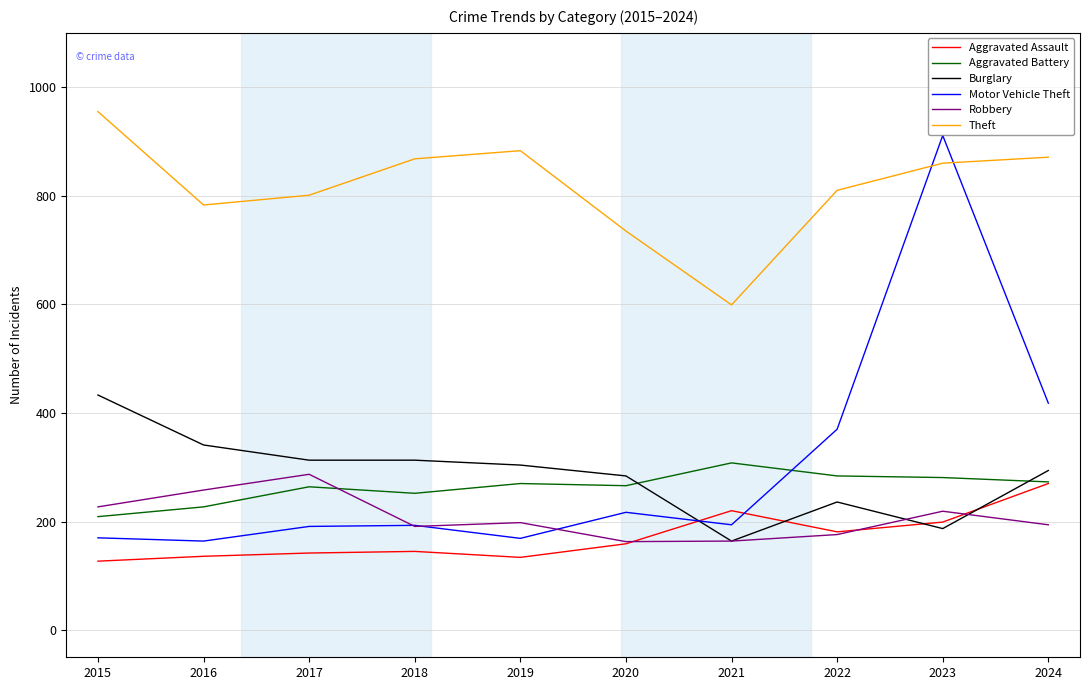

Which series has the widest spread of values?

Motor Vehicle Theft